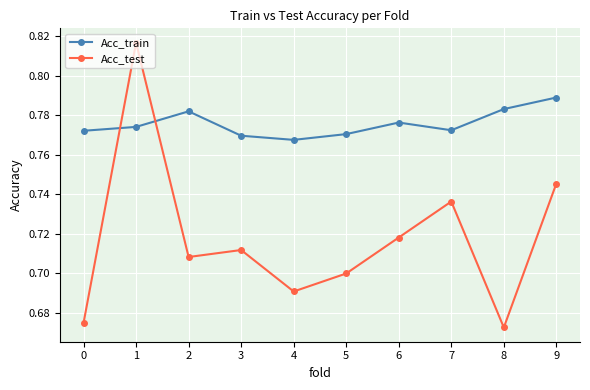

Rank the series at 9 from lowest to highest value.

Acc_test, Acc_train